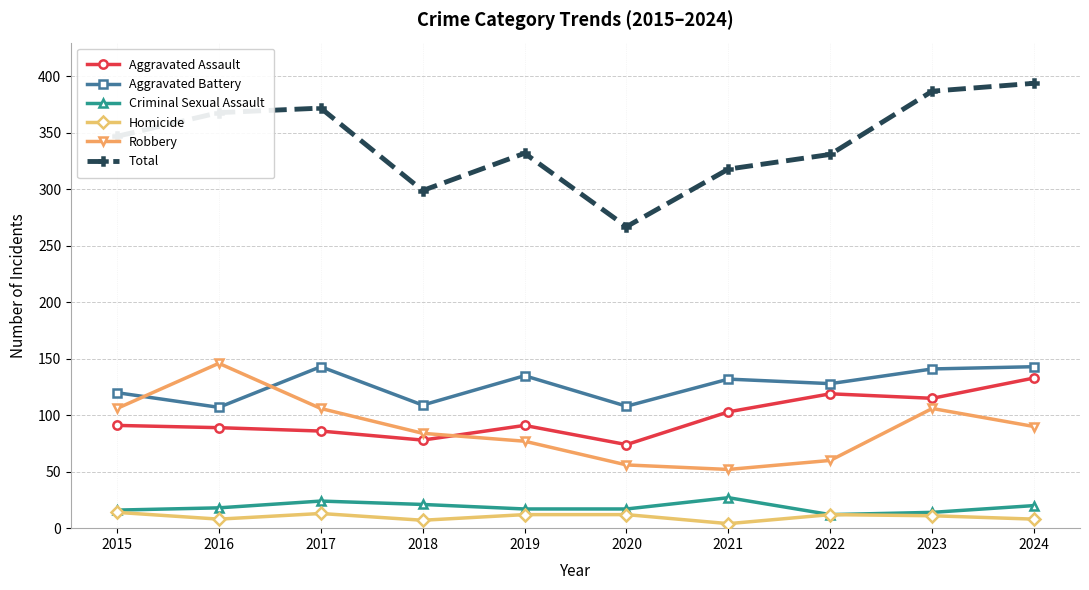

Which series has the widest spread of values?

Total